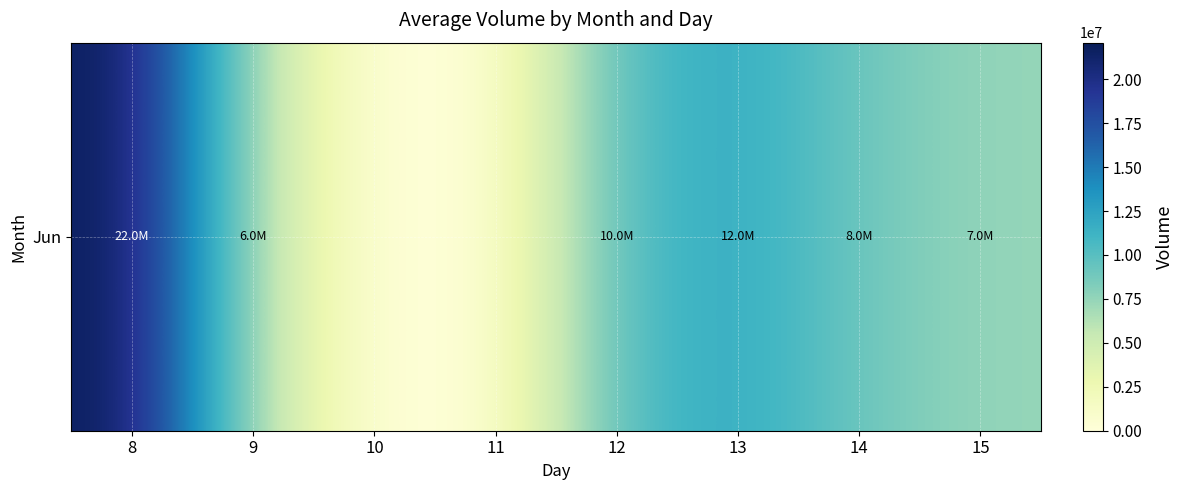

The value at 15 is 7419967. True or false?

True